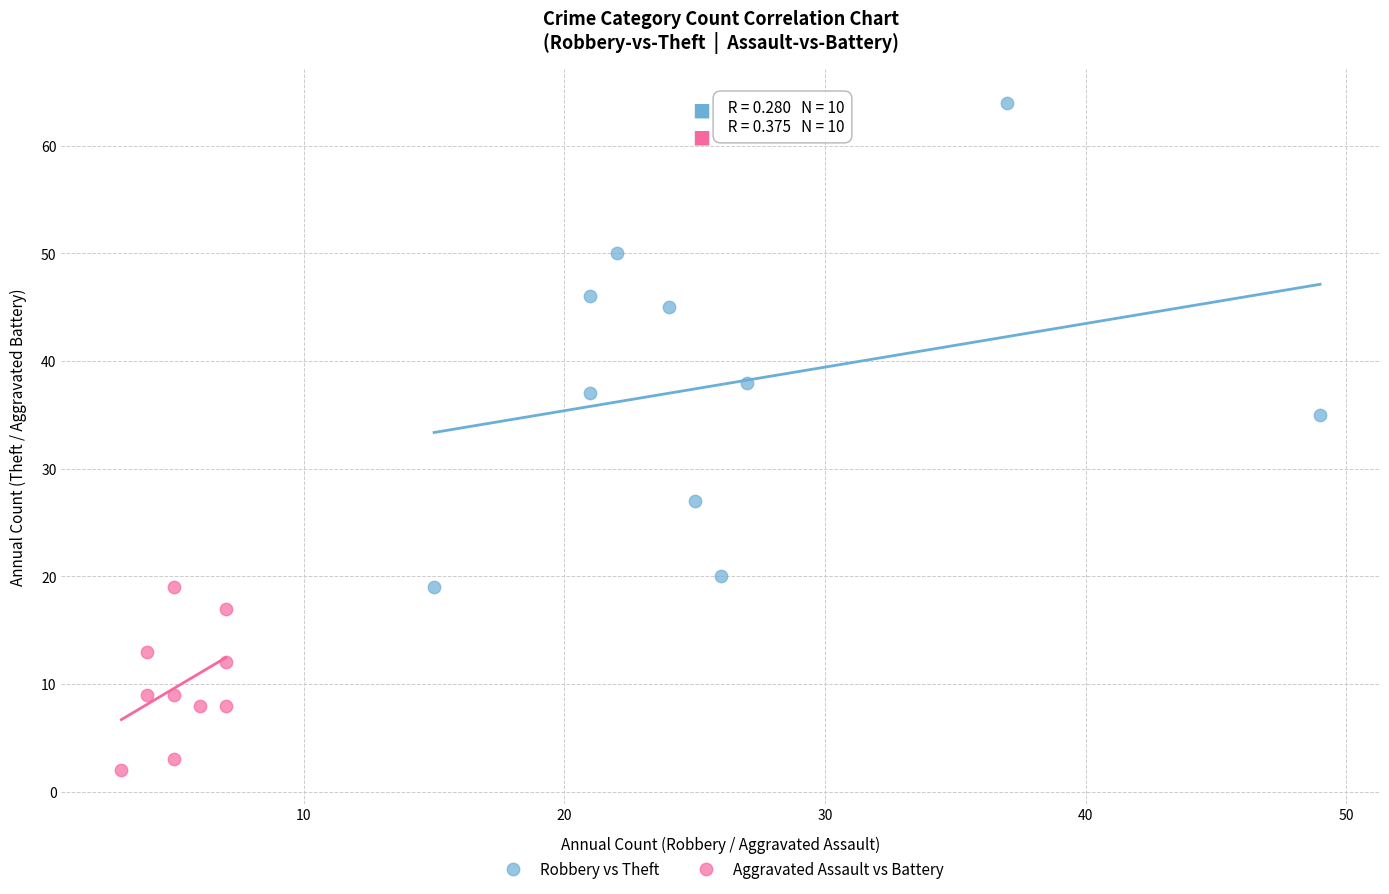

Which series reaches the maximum Y coordinate?

Robbery vs Theft